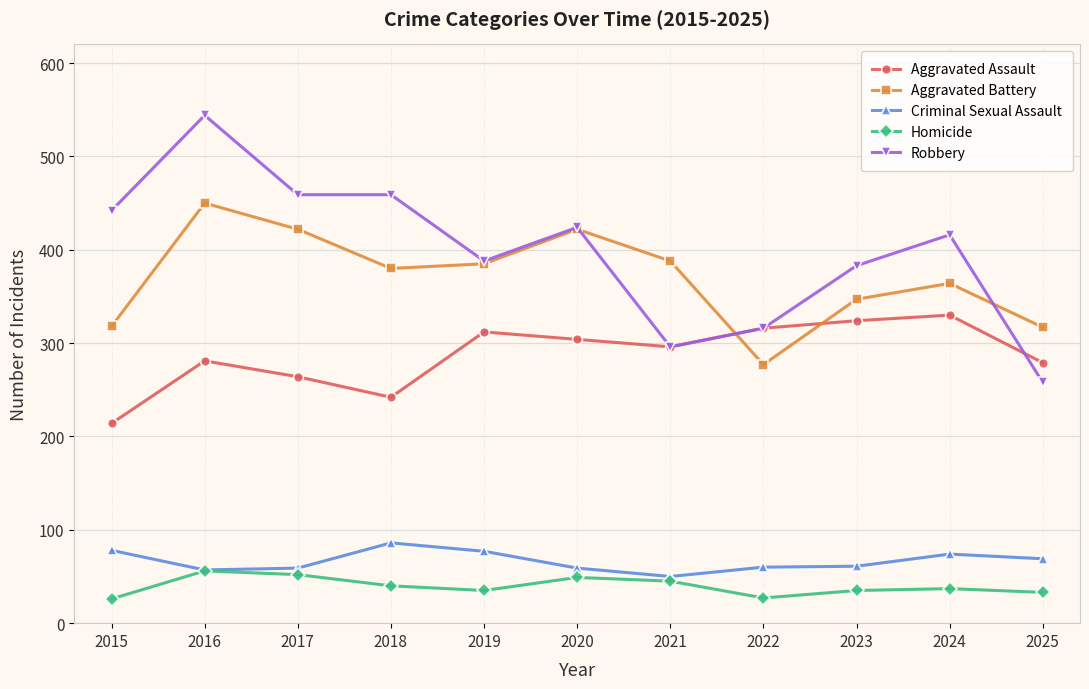

Is the value of Aggravated Battery at 2016 greater than the value of Homicide at 2023?

Yes